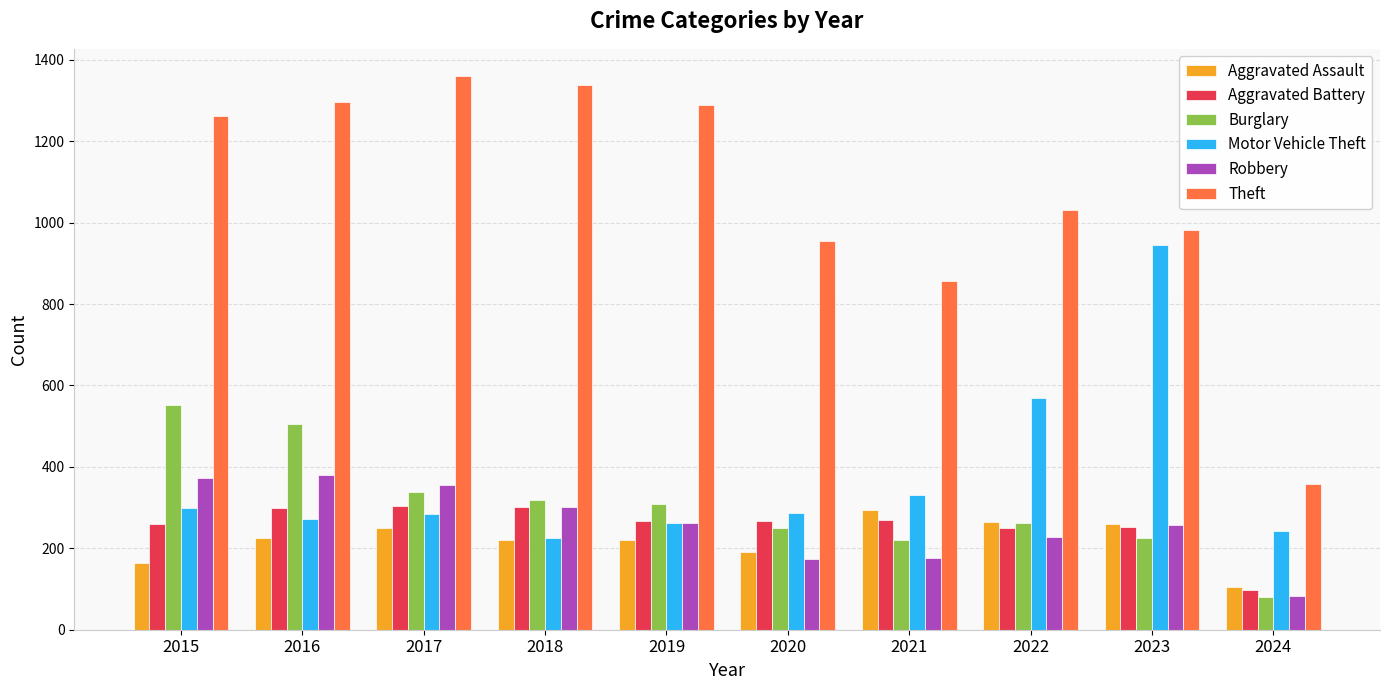

Read the Theft value at 2018, to the nearest 50.

1350